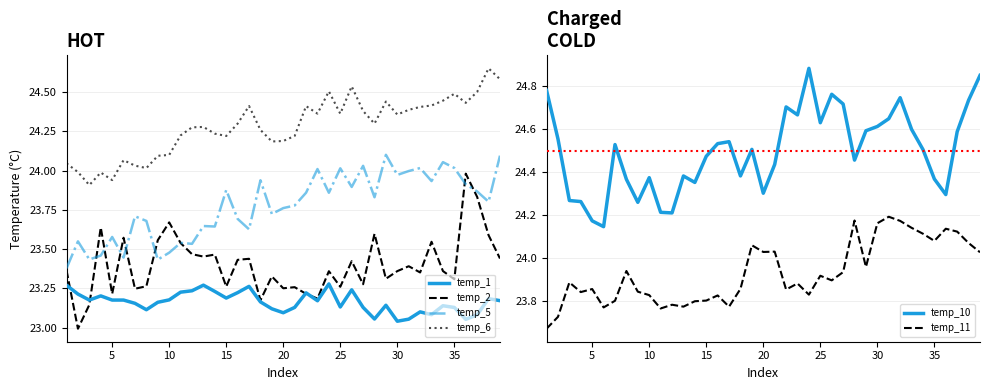

How many lines are shown in the chart?

6